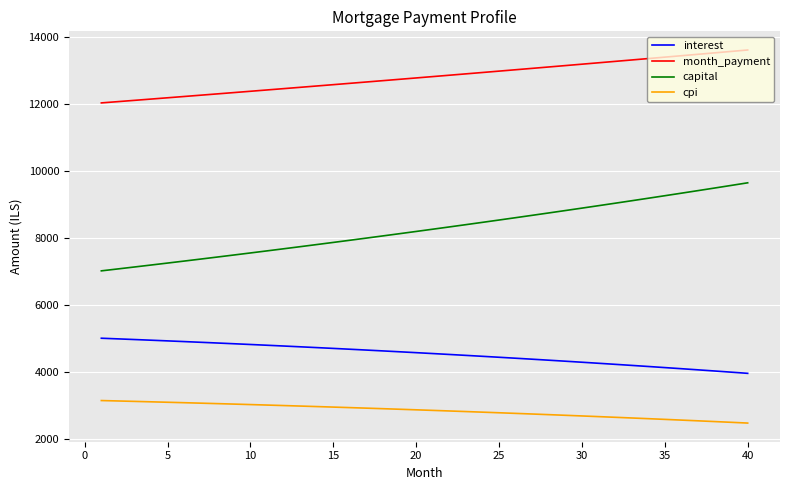

Which series has the largest total across all categories?

month_payment